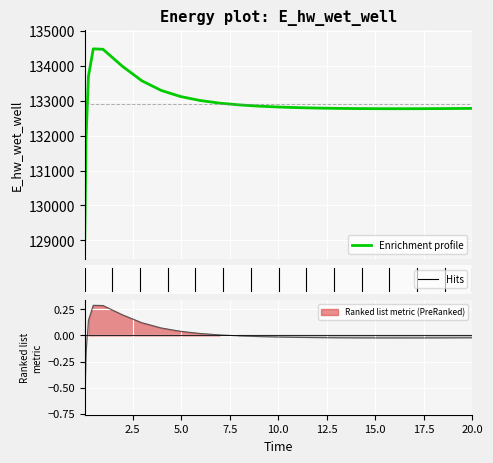

What is the value of the 18th point from the left?

132772.0